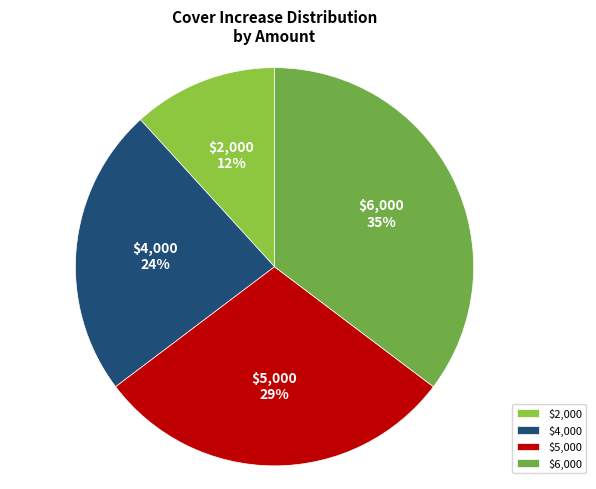

Which slice is the smallest?

$2,000